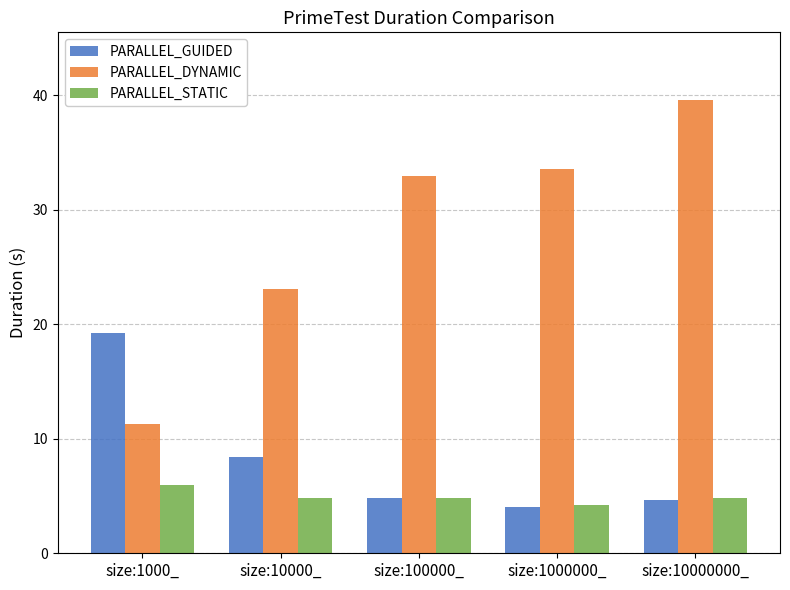

How many categories are shown in the chart?

5